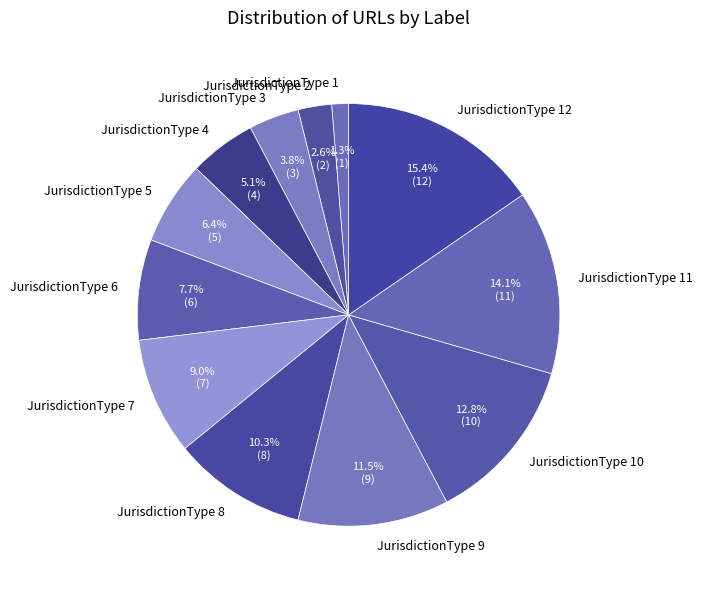

Approximately how many times larger is the value at JurisdictionType 2 compared to JurisdictionType 3?

0.7